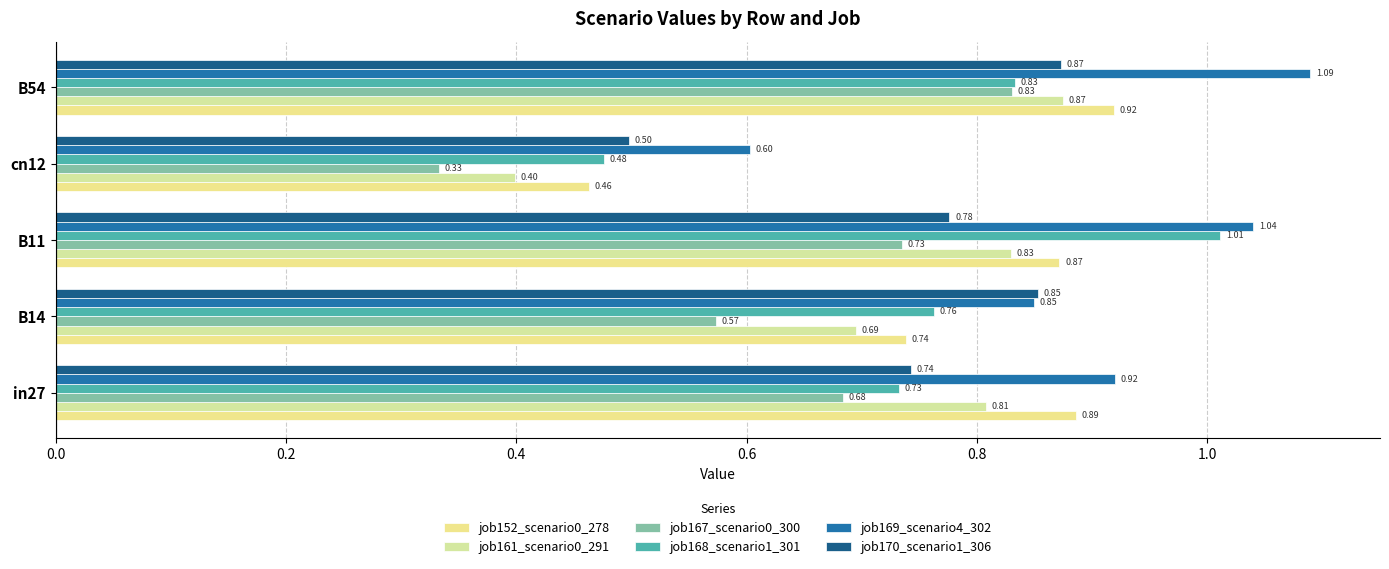

What is the sum of all job152_scenario0_278 values?

3.9